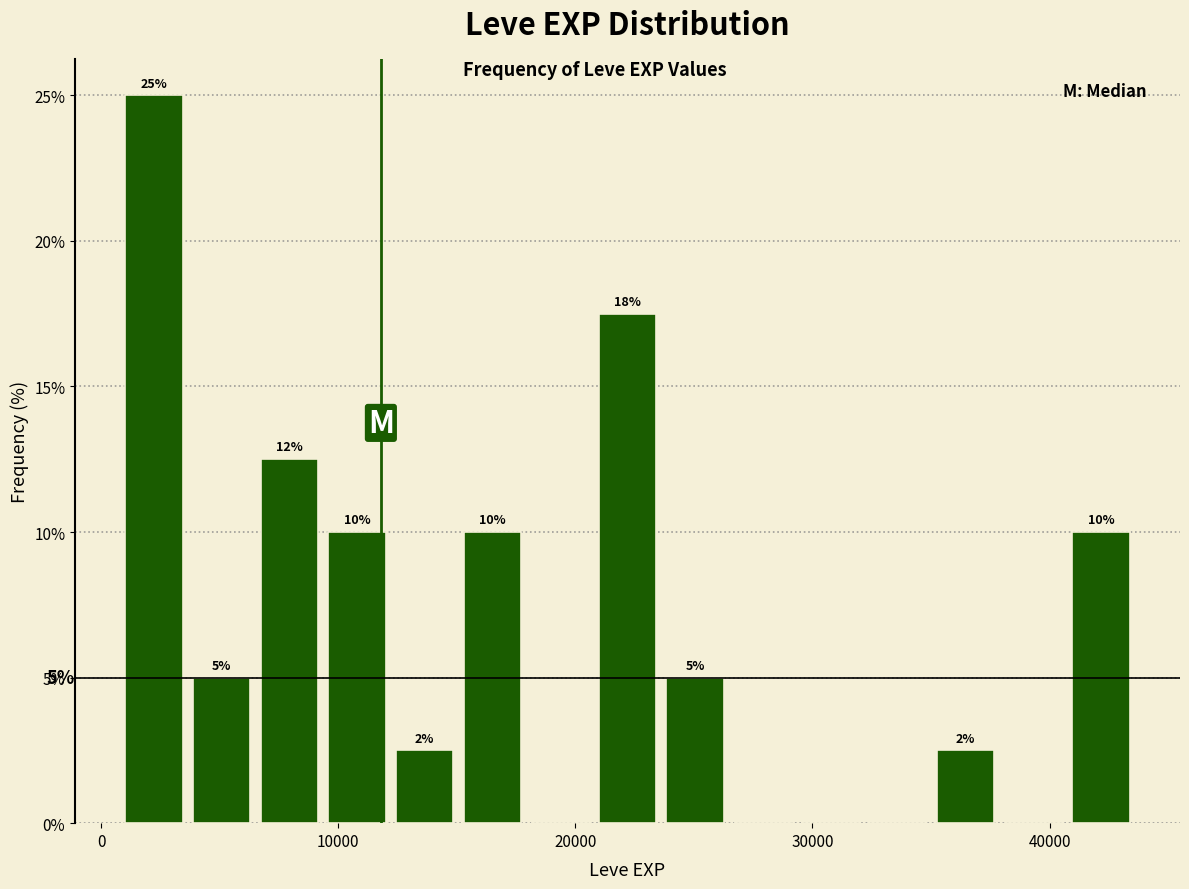

Around what value on the x-axis is the tallest bar? Give the approximate position of its centre, as read against the axis.

2000